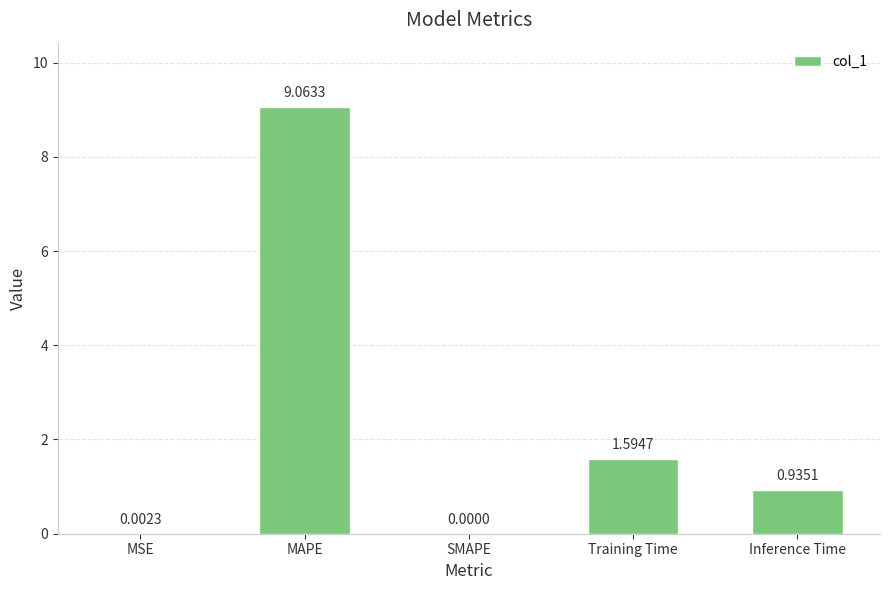

At which label is the value closest to 4?

Training Time